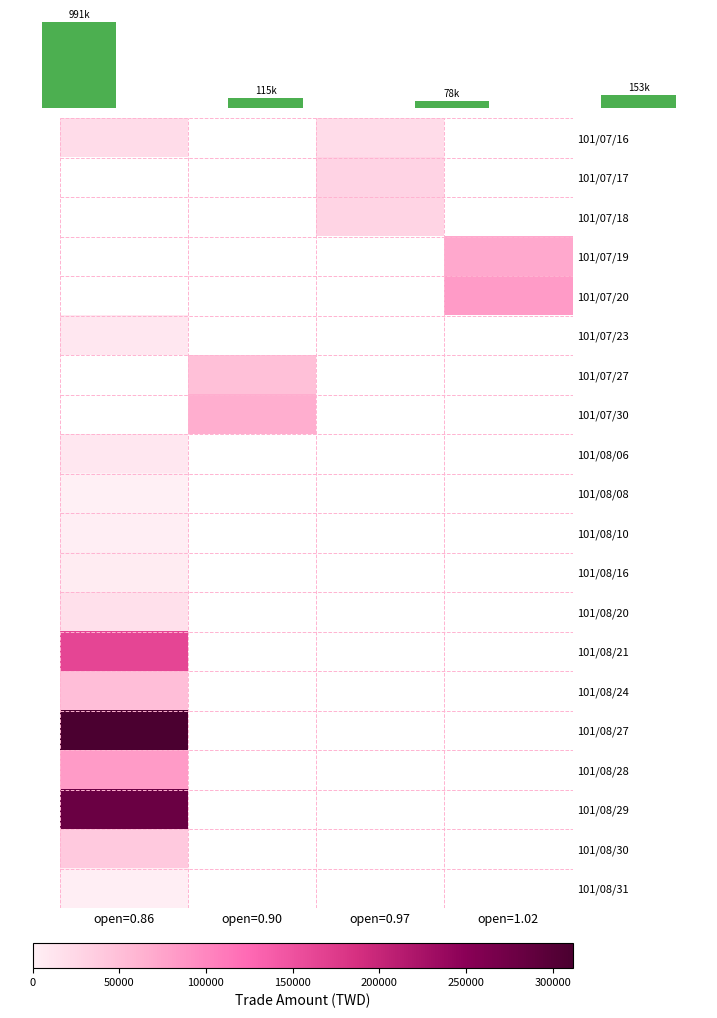

The value of 101/08/24 at open=0.86 is 50000.0. True or false?

True